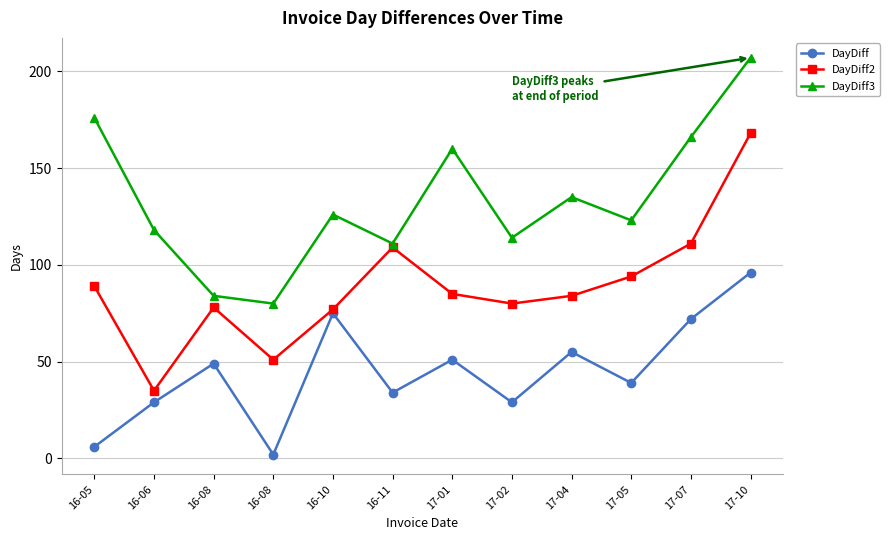

What is the label of the 10th point from the right?

16-08